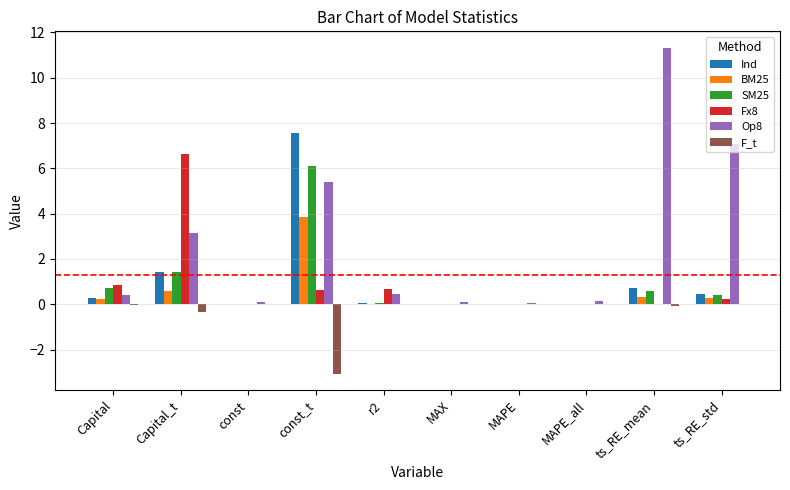

What is the greatest value displayed?

11.3